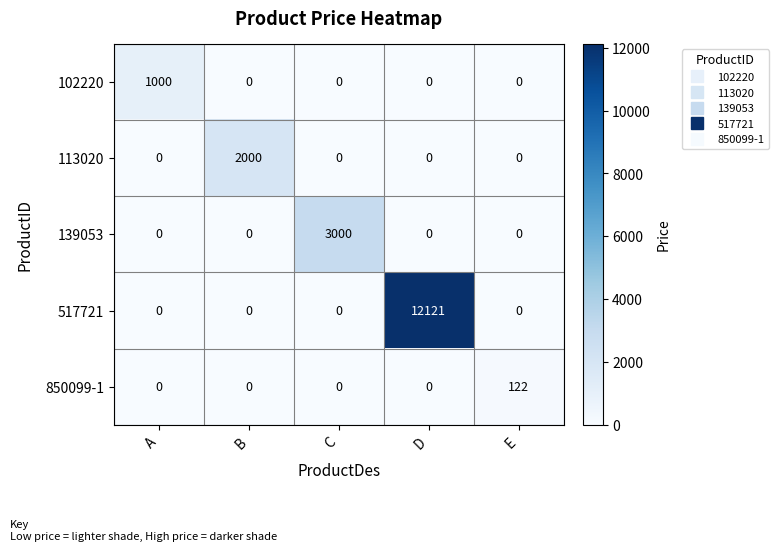

The 139053 series shows 0 at E. True or false?

True